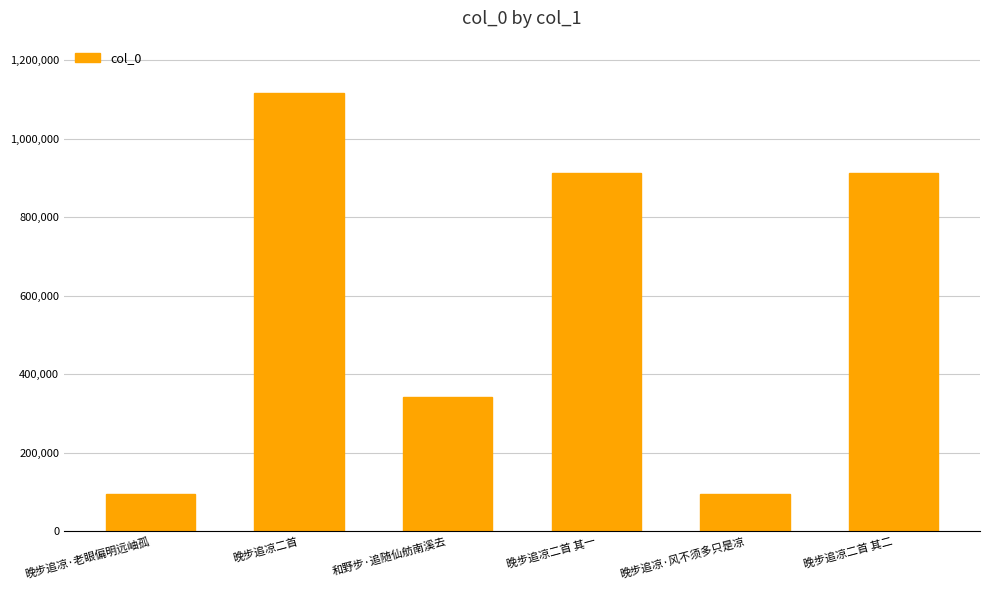

Where does the data first go above 913459?

晚步追凉二首